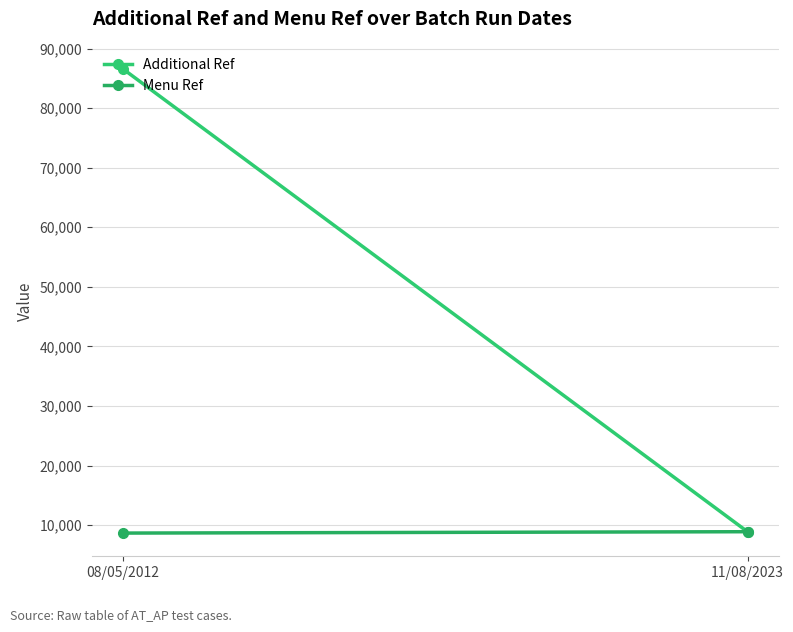

Which series has the widest spread of values?

Additional Ref